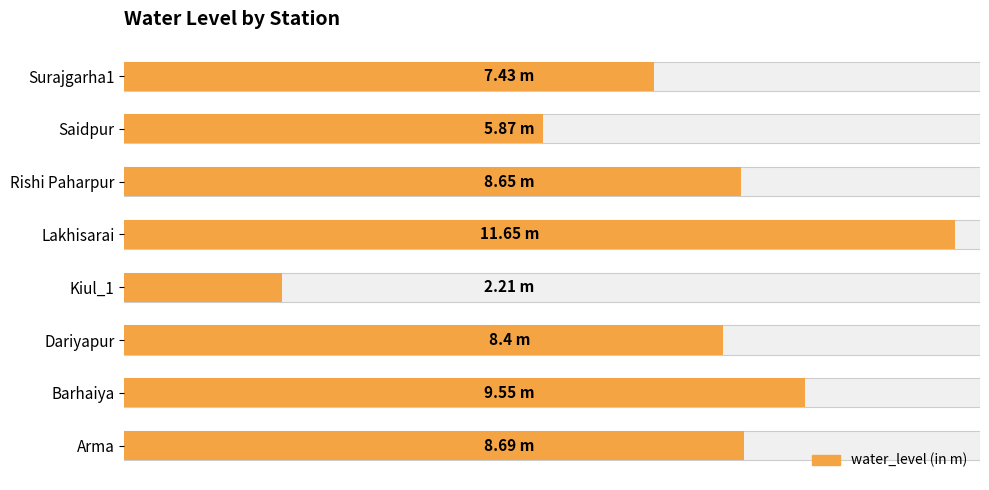

What is the maximum value shown in the chart?

11.7